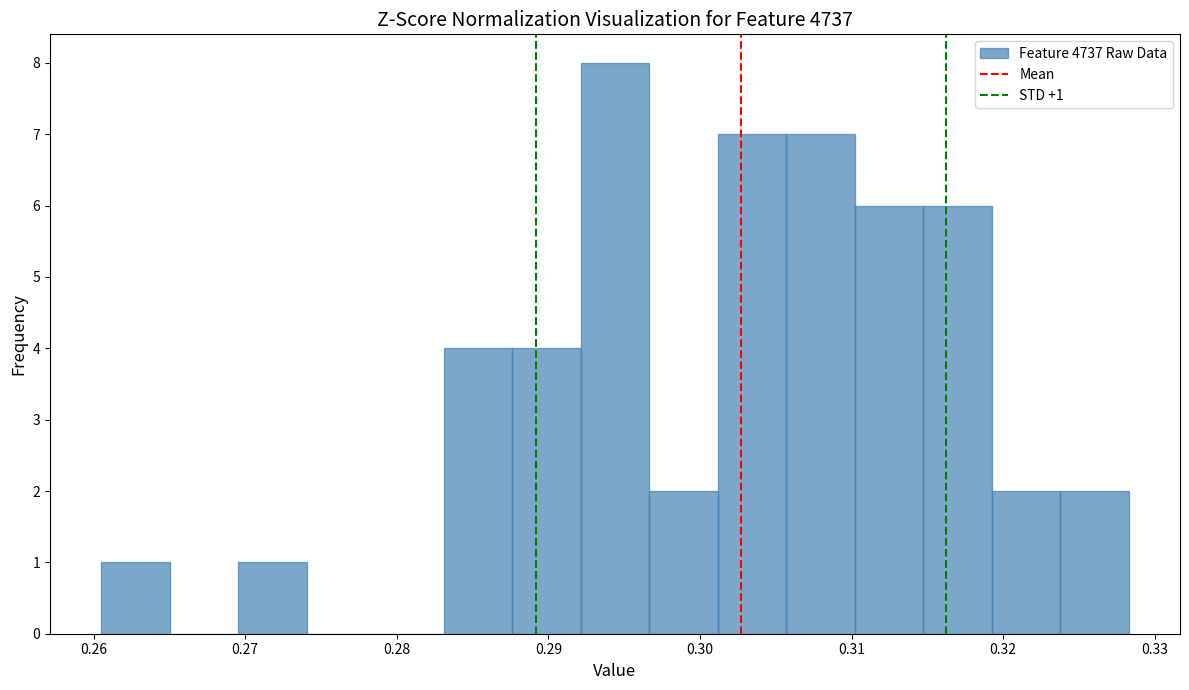

Over which range of the x-axis is the bar tallest?

0.292 to 0.297